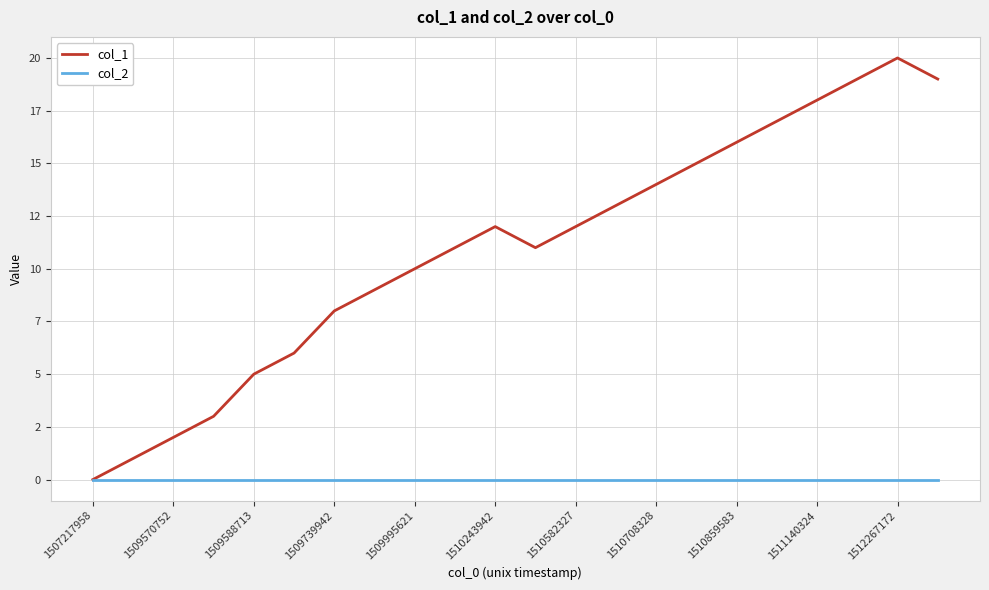

True or false: col_1 and col_2 intersect in this chart.

False